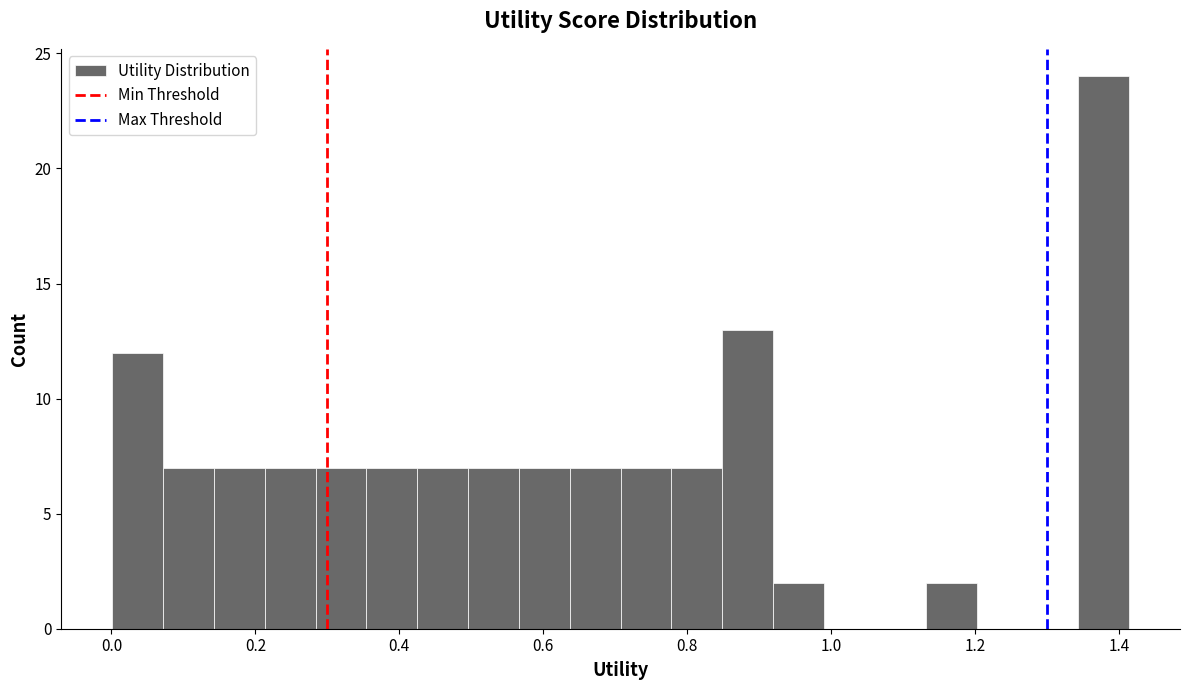

Read against the x-axis, roughly where is the centre of the tallest bar?

1.38